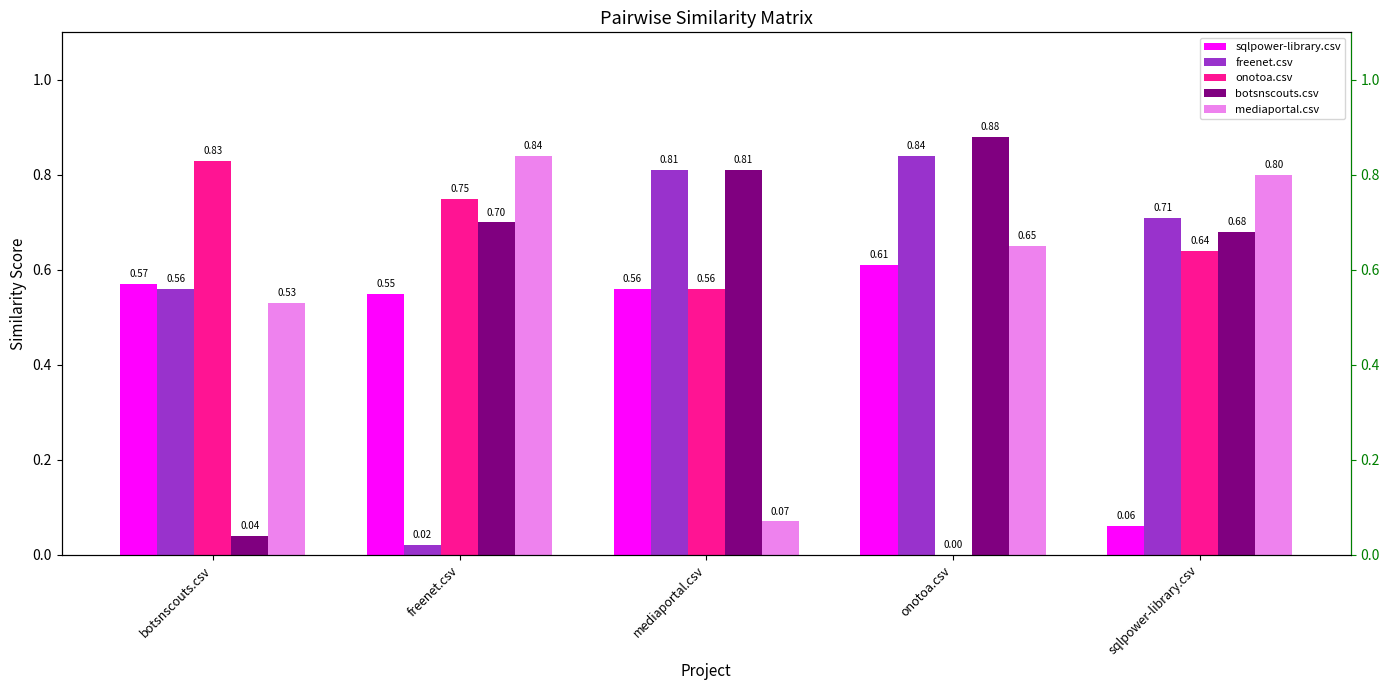

How many distinct data groups are displayed?

5